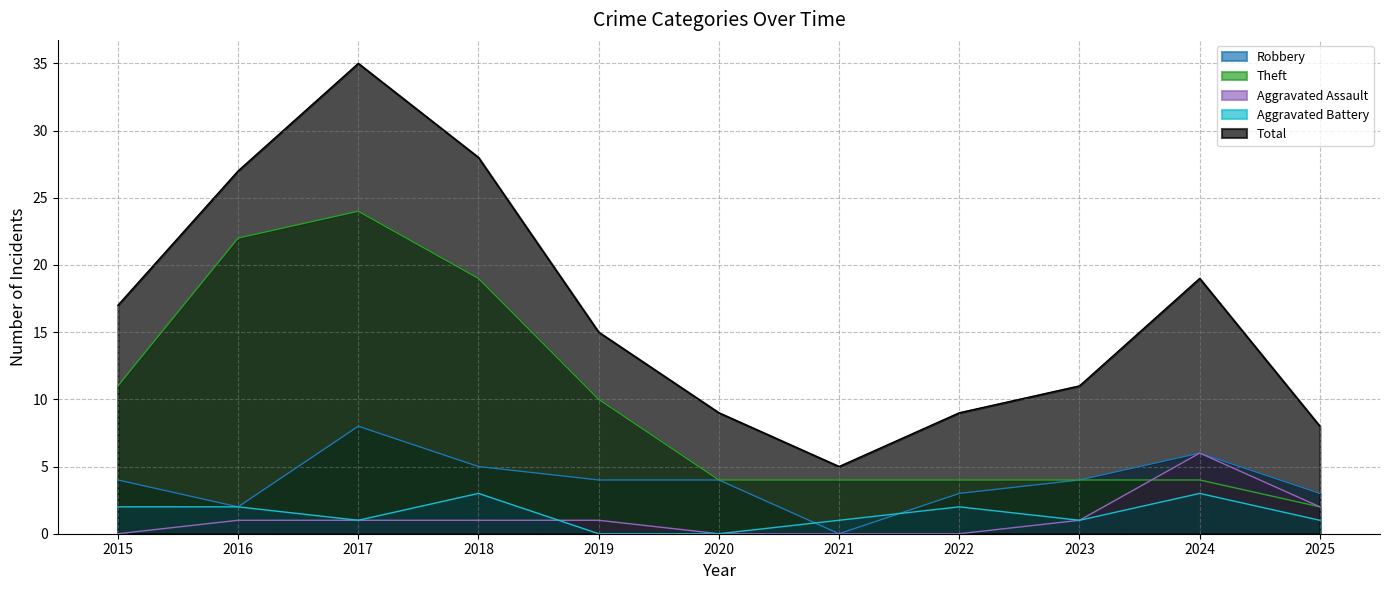

Reading right to left, extract all data points from this chart.

Robbery: 3	6	4	3	0	4	4	5	8	2	4
Theft: 2	4	4	4	4	4	10	19	24	22	11
Aggravated Assault: 2	6	1	0	0	0	1	1	1	1	0
Aggravated Battery: 1	3	1	2	1	0	0	3	1	2	2
Total: 8	19	11	9	5	9	15	28	35	27	17